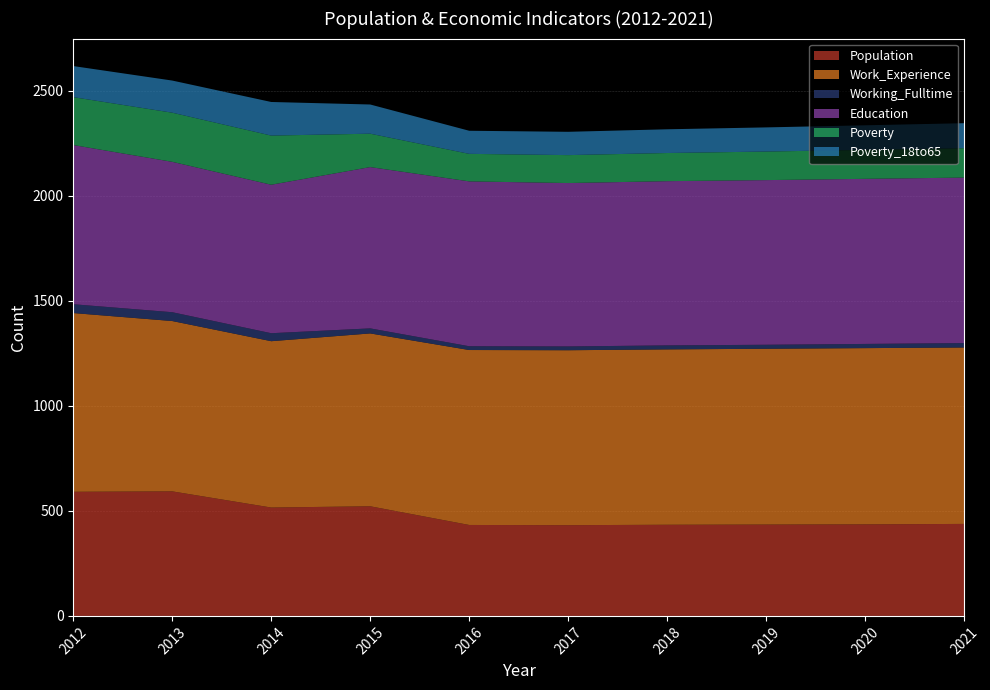

Reading right to left, transcribe all the data shown in this chart.

Population: 438	436	435	434	432	433	522	516	593	591
Work_Experience: 840	839	837	835	833	833	823	792	811	851
Working_Fulltime: 21	20	19	19	18	18	24	38	42	42
Education: 788	786	784	782	778	785	768	707	716	758
Poverty: 140	138	136	134	133	131	159	234	234	228
Poverty_18to65: 119	117	115	113	111	110	139	160	153	148